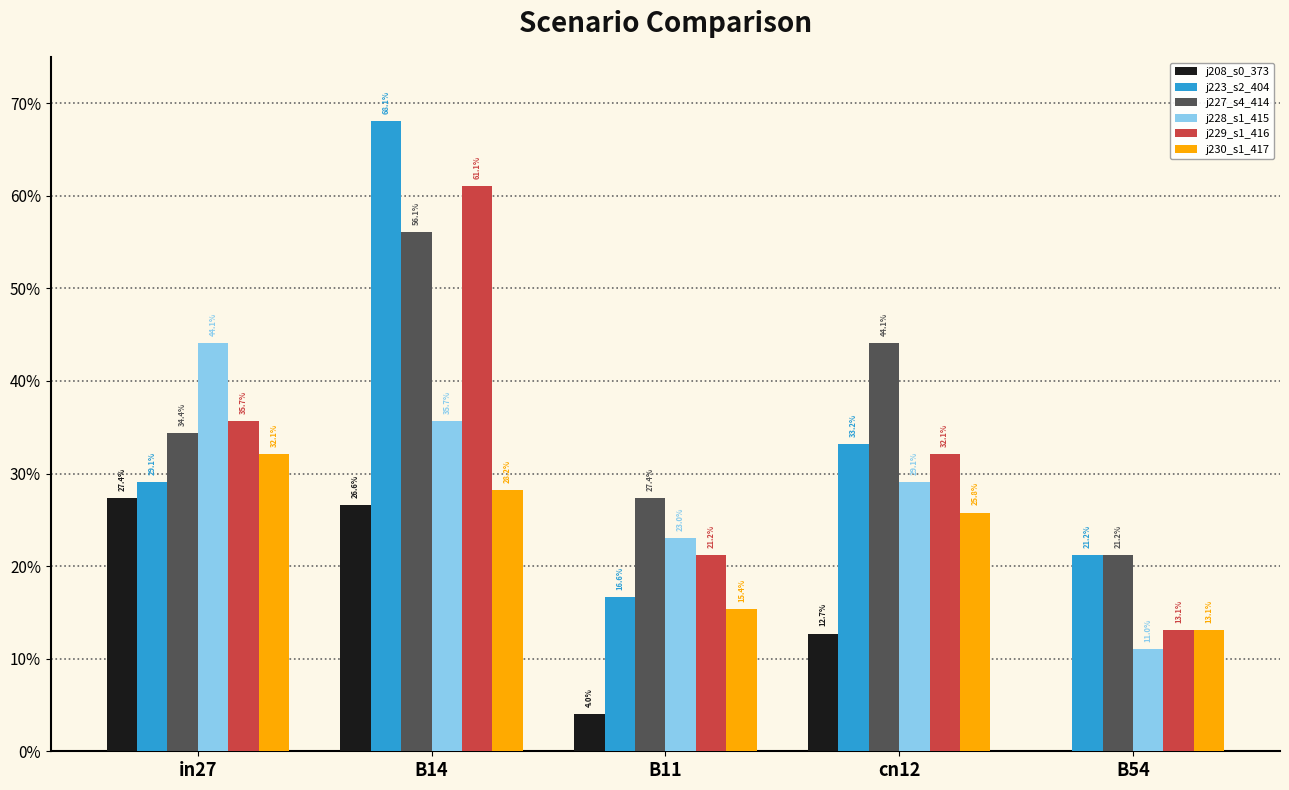

Does the chart contain stacked bars?

No